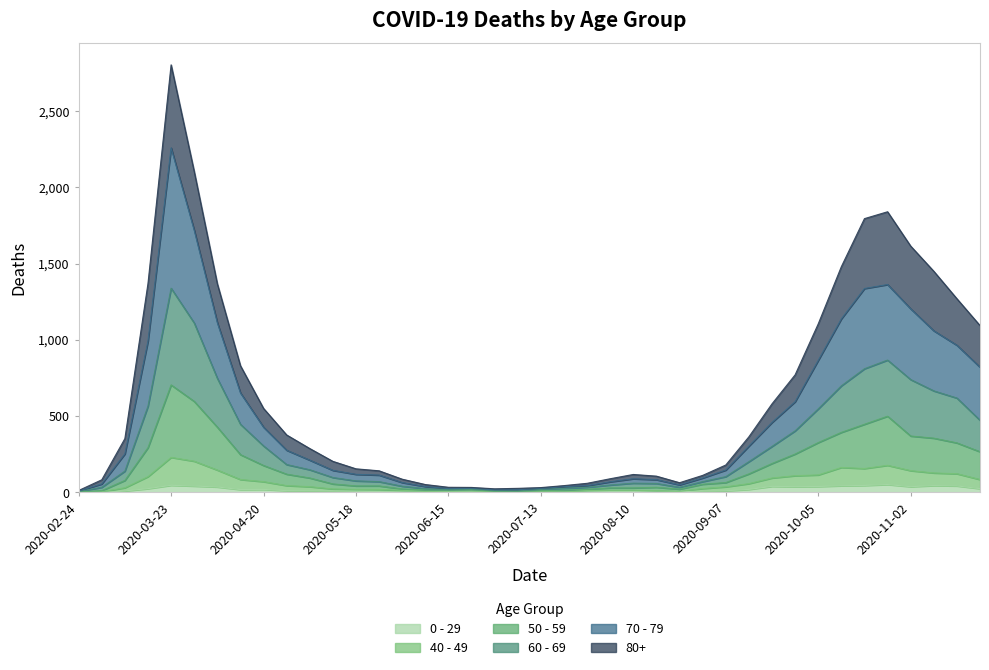

At which category is the sum across all series the highest?

2020-03-23